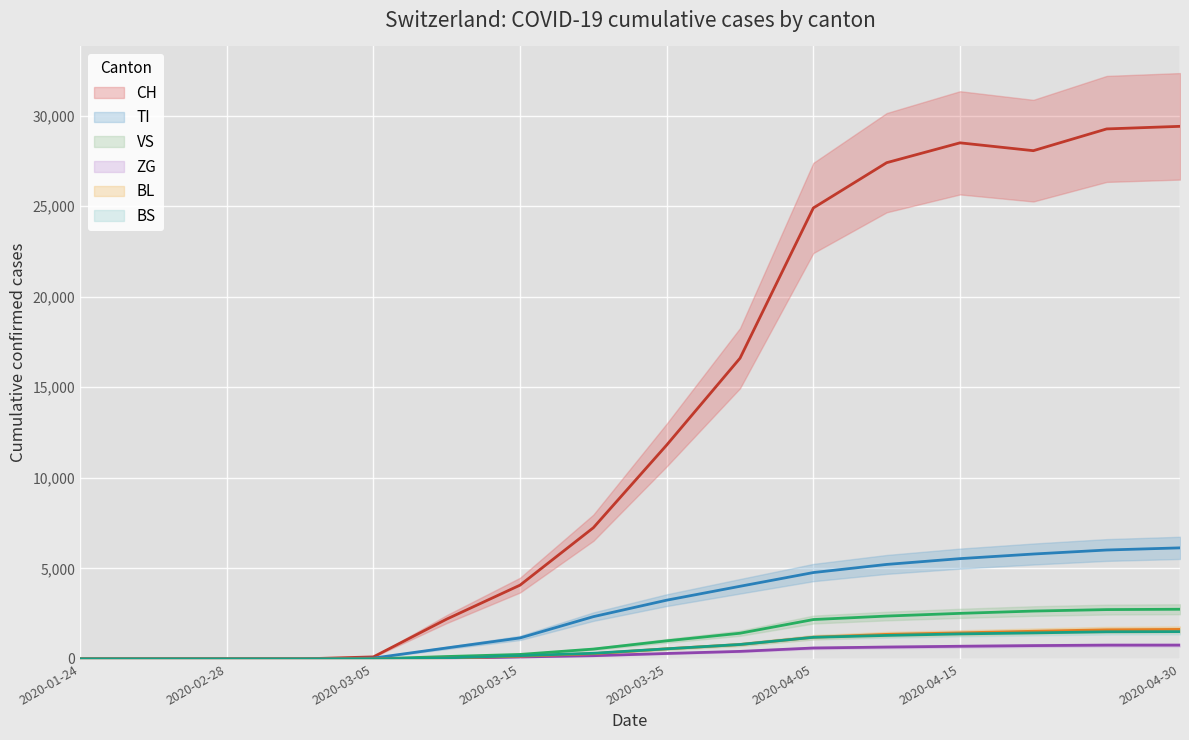

Reading left to right, transcribe all the data shown in this chart.

CH: 2020-01-24=0	2020-02-25=0	2020-02-28=0	2020-03-01=0	2020-03-05=114	2020-03-10=2200	2020-03-15=4075	2020-03-20=7245	2020-03-25=11811	2020-03-31=16605	2020-04-05=24900	2020-04-10=27400	2020-04-15=28496	2020-04-20=28063	2020-04-25=29264	2020-04-30=29407
TI: 2020-01-24=0	2020-02-25=0	2020-02-28=0	2020-03-01=0	2020-03-05=46	2020-03-10=608	2020-03-15=1160	2020-03-20=2335	2020-03-25=3245	2020-03-31=4012	2020-04-05=4770	2020-04-10=5219	2020-04-15=5539	2020-04-20=5793	2020-04-25=6015	2020-04-30=6133
VS: 2020-01-24=0	2020-02-25=0	2020-02-28=0	2020-03-01=0	2020-03-05=4	2020-03-10=134	2020-03-15=249	2020-03-20=545	2020-03-25=1000	2020-03-31=1420	2020-04-05=2175	2020-04-10=2368	2020-04-15=2517	2020-04-20=2644	2020-04-25=2725	2020-04-30=2744
ZG: 2020-01-24=0	2020-02-25=0	2020-02-28=0	2020-03-01=1	2020-03-05=1	2020-03-10=31	2020-03-15=109	2020-03-20=180	2020-03-25=302	2020-03-31=418	2020-04-05=605	2020-04-10=657	2020-04-15=700	2020-04-20=737	2020-04-25=763	2020-04-30=764
BL: 2020-01-24=0	2020-02-25=0	2020-02-28=0	2020-03-01=0	2020-03-05=2	2020-03-10=51	2020-03-15=154	2020-03-20=291	2020-03-25=560	2020-03-31=795	2020-04-05=1200	2020-04-10=1357	2020-04-15=1439	2020-04-20=1528	2020-04-25=1609	2020-04-30=1631
BS: 2020-01-24=0	2020-02-25=0	2020-02-28=0	2020-03-01=0	2020-03-05=3	2020-03-10=61	2020-03-15=183	2020-03-20=313	2020-03-25=559	2020-03-31=799	2020-04-05=1194	2020-04-10=1299	2020-04-15=1382	2020-04-20=1439	2020-04-25=1499	2020-04-30=1508